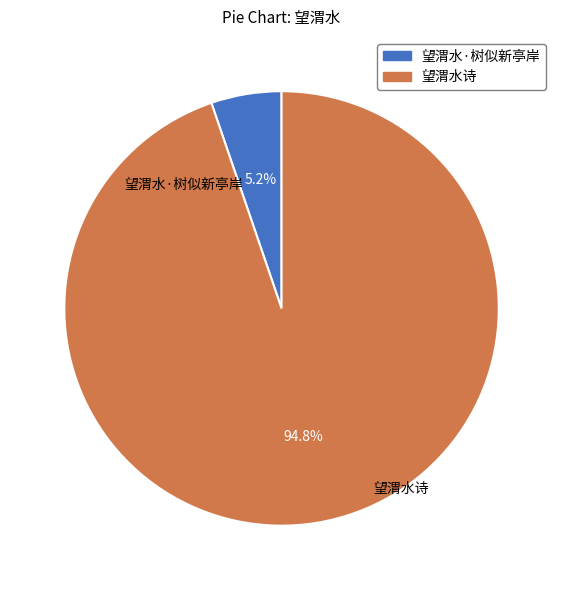

Which has a higher value, 望渭水·树似新亭岸 or 望渭水诗?

望渭水诗